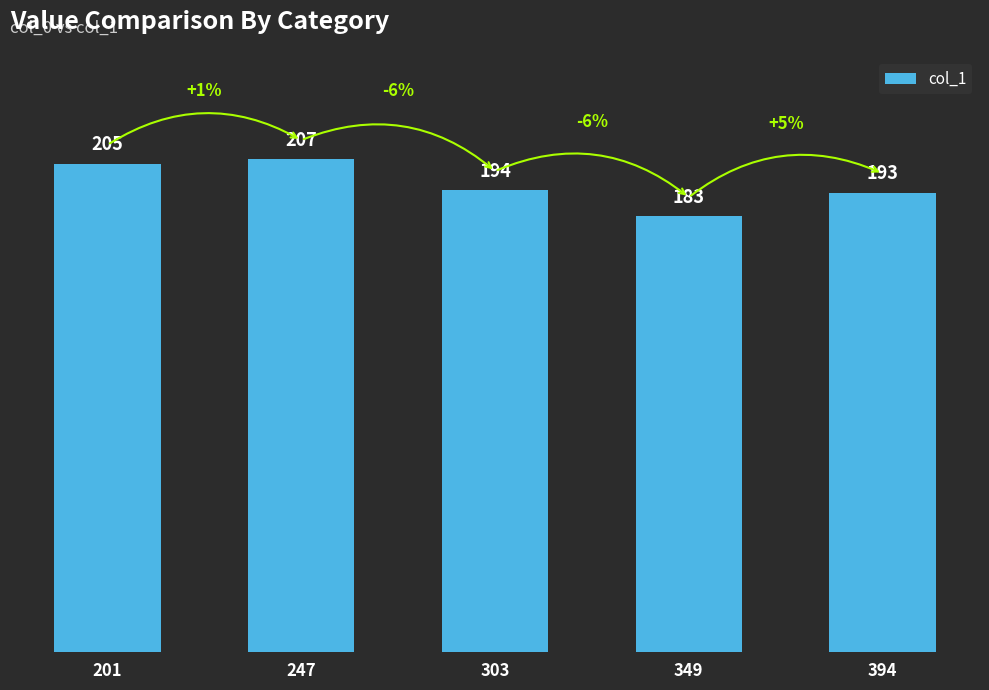

What is the smallest value displayed?

183